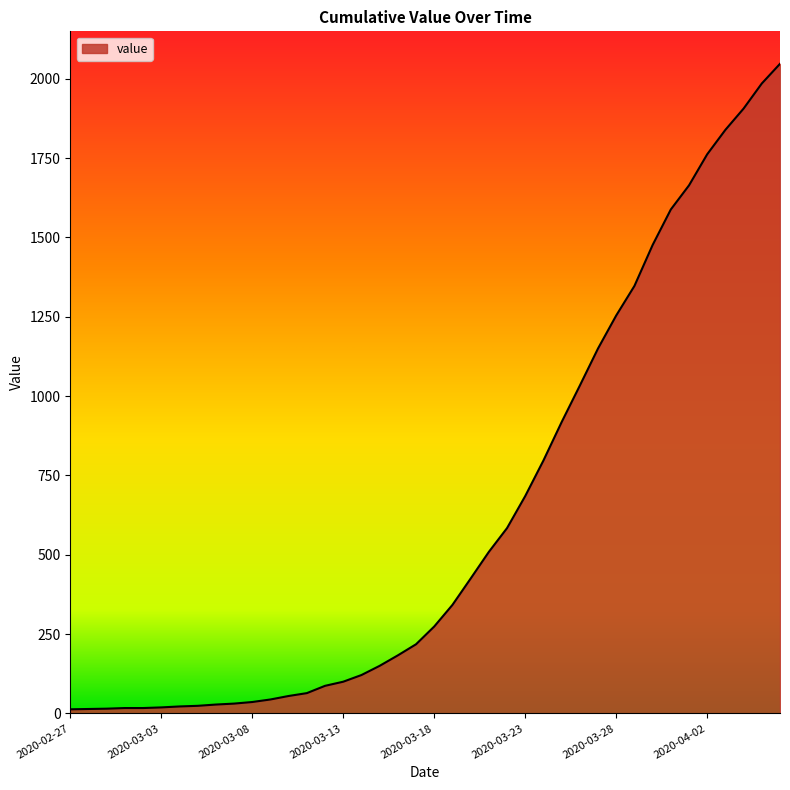

What is the difference between the maximum and minimum values?

2034